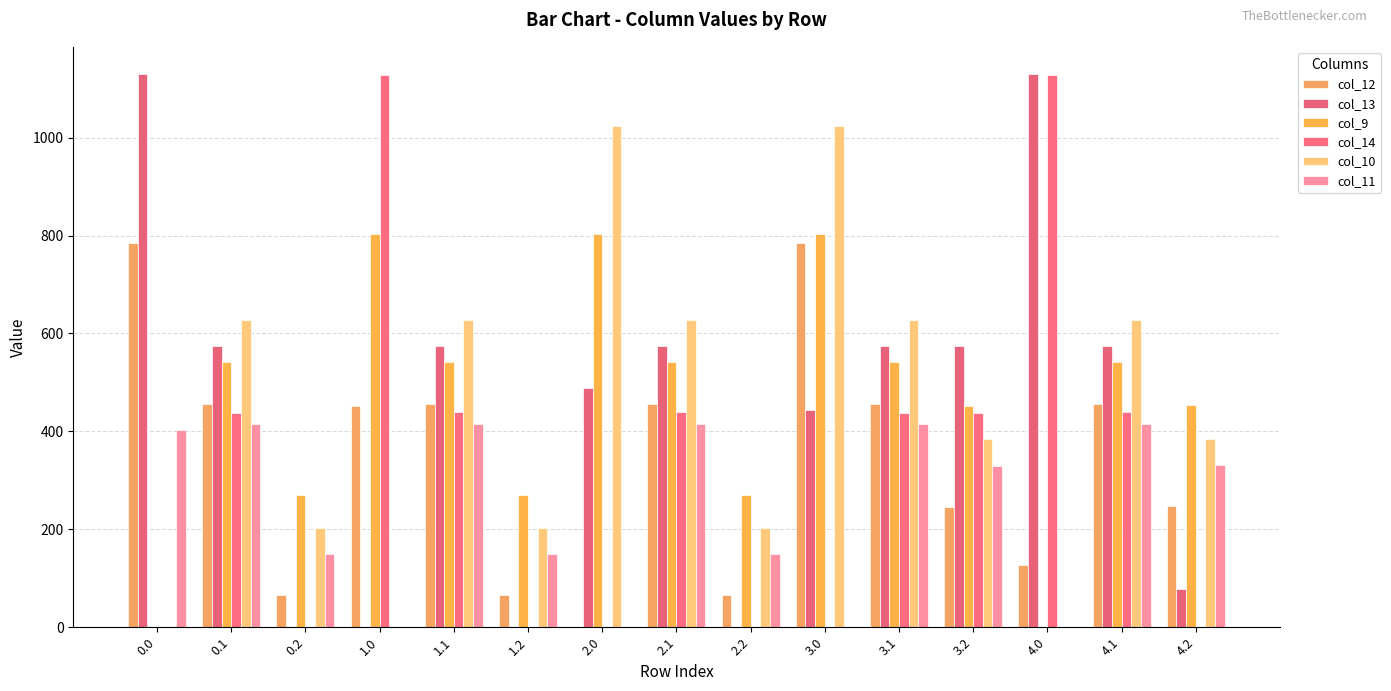

How many groups of bars are there?

15